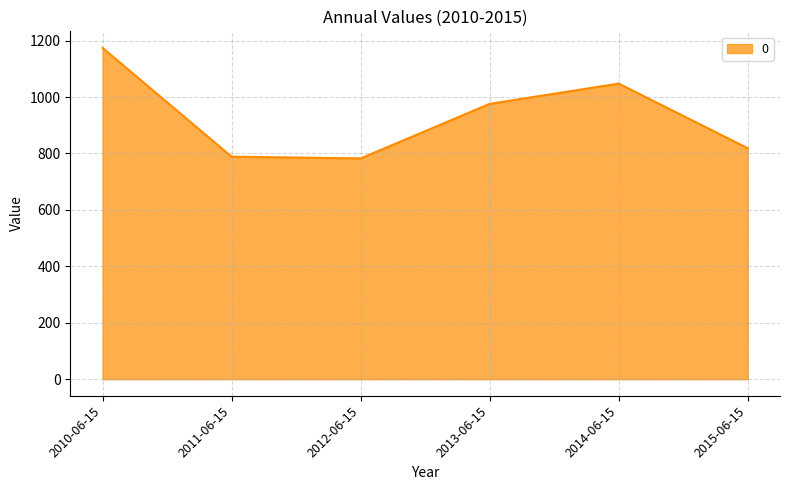

The value at 2014-06-15 is 702.6. True or false?

False